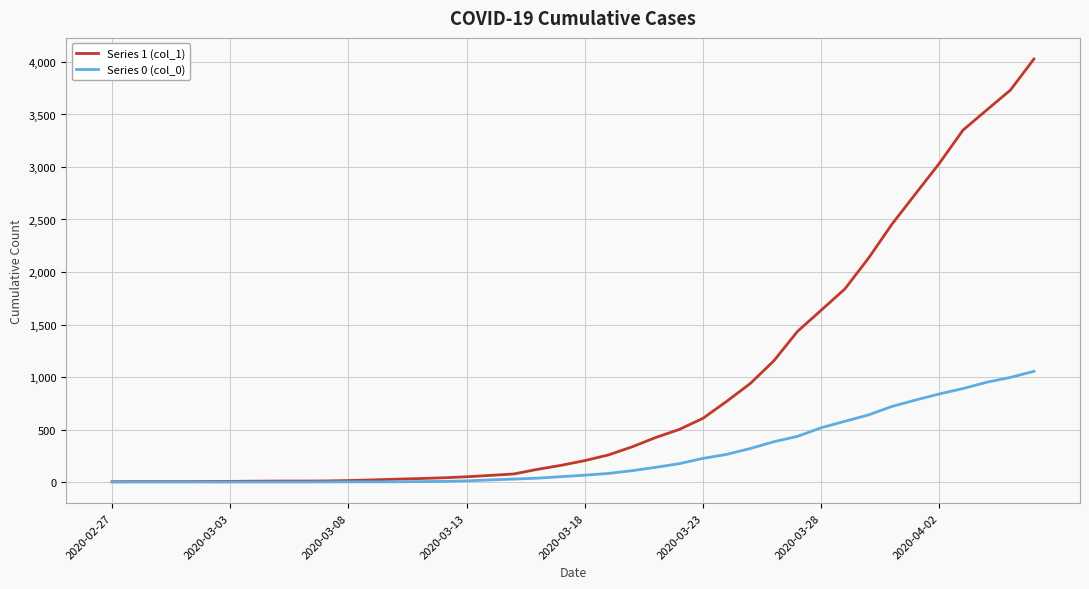

Which series has the largest total across all categories?

Series 1 (col_1)